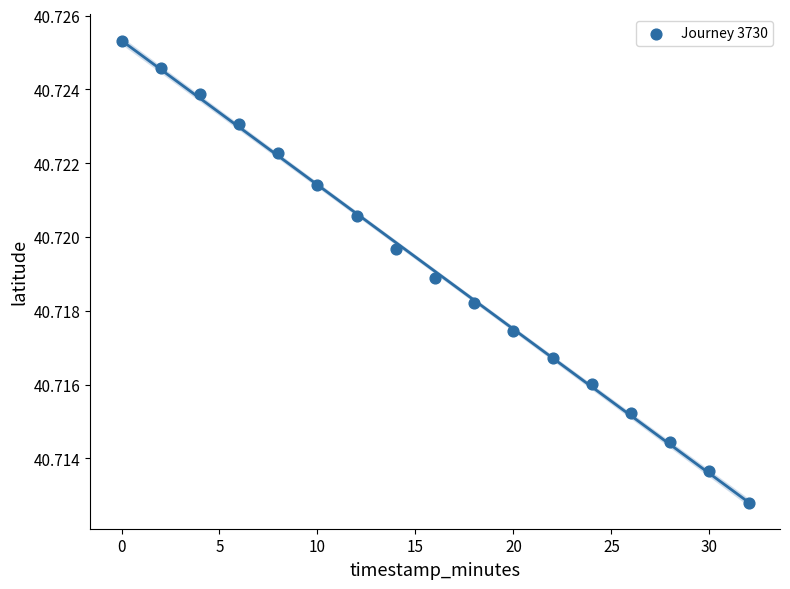

How many data points are displayed?

17